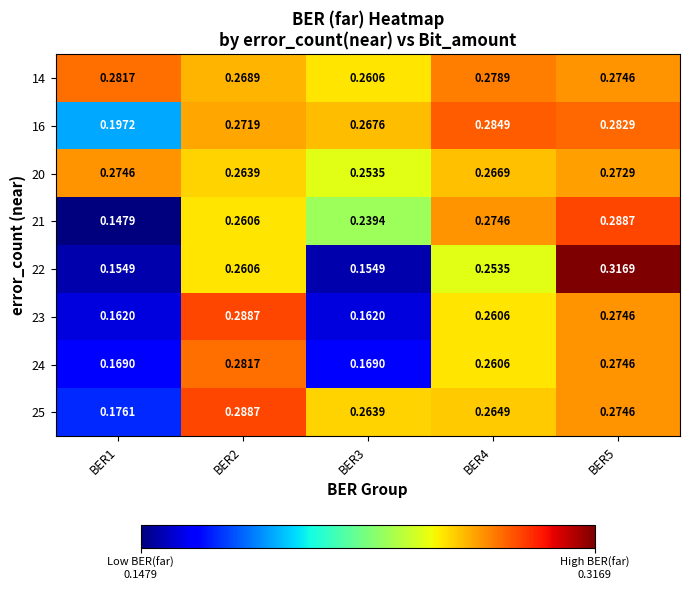

Is the value of 22 at BER3 greater than the value of 14 at BER2?

No